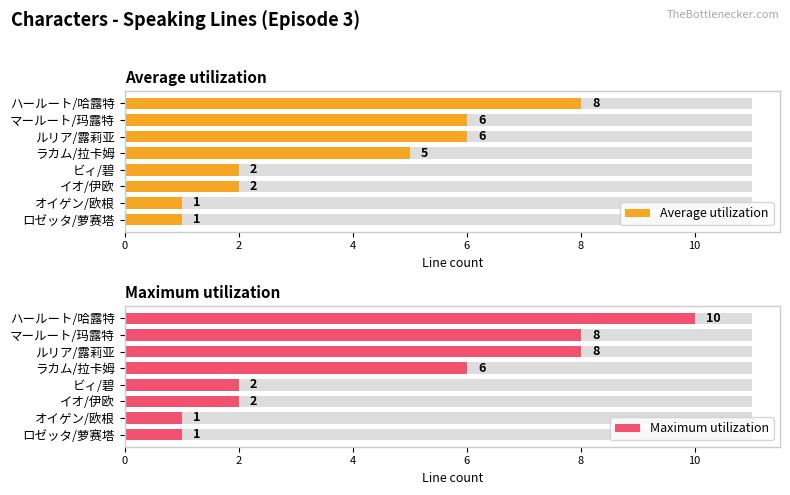

How many categories are shown in the chart?

8